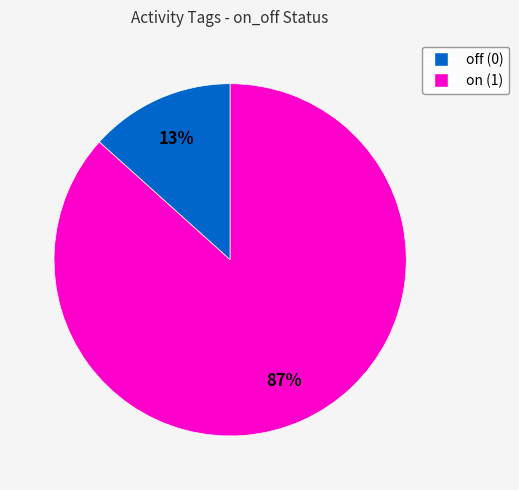

How many slices are in this pie chart?

2